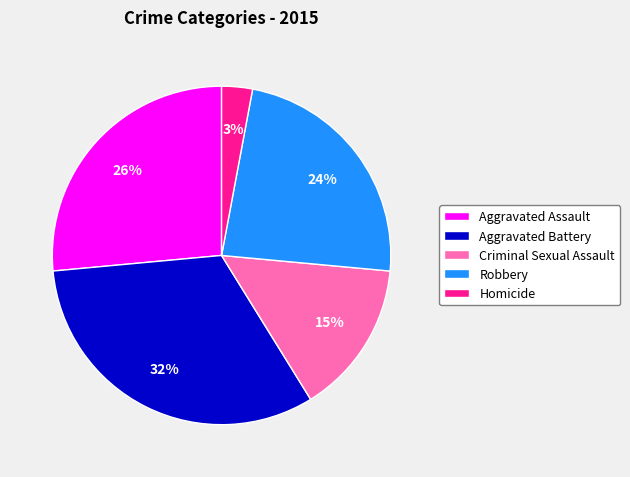

How many segments does this pie chart have?

5